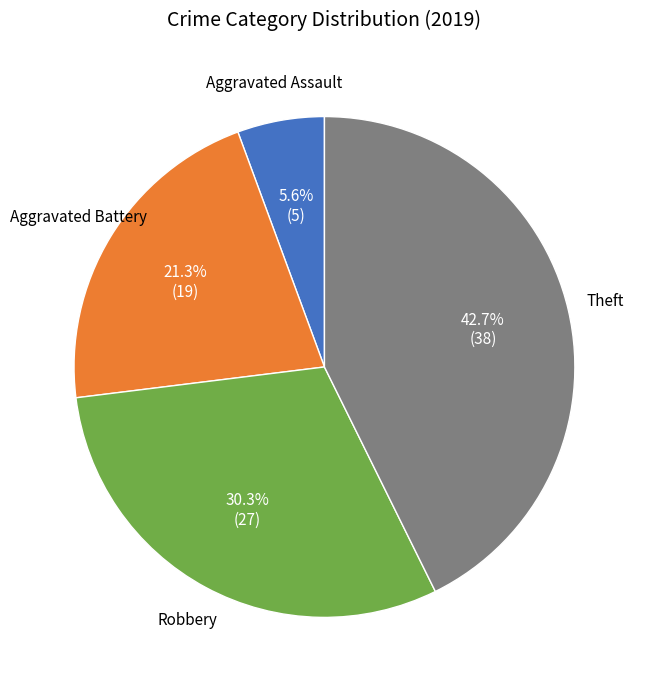

Does any single category account for the majority?

No